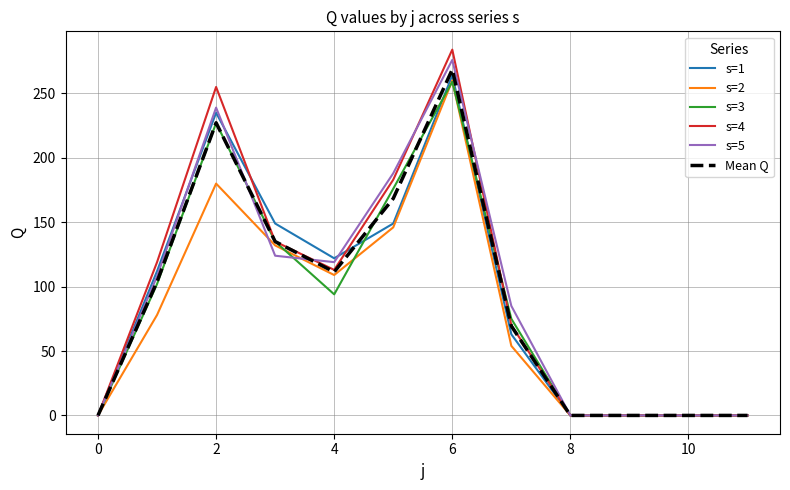

Which series has the largest range (max minus min)?

s=4